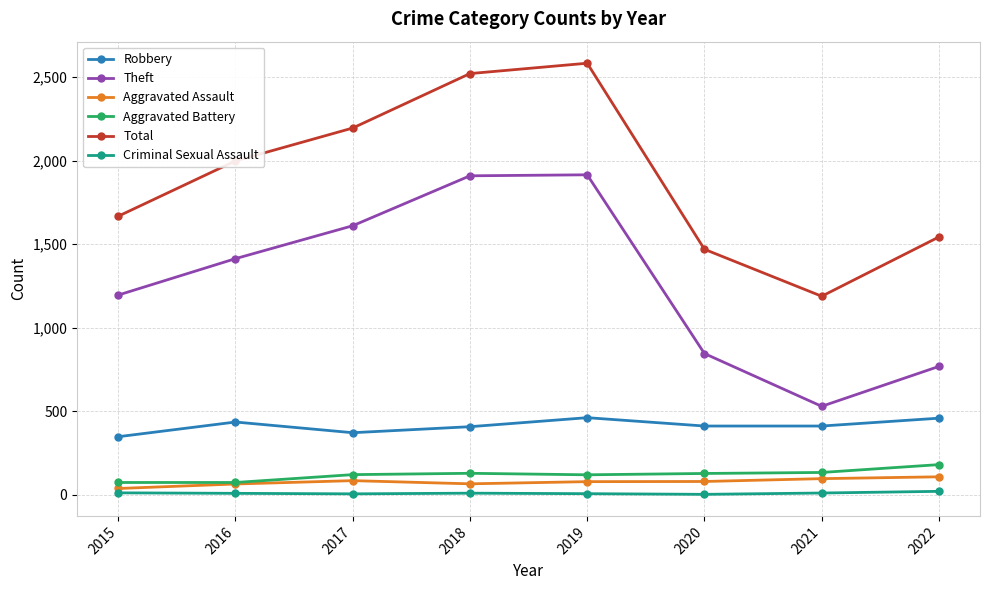

What is the difference between the maximum and second lowest values in the Aggravated Battery series?

107